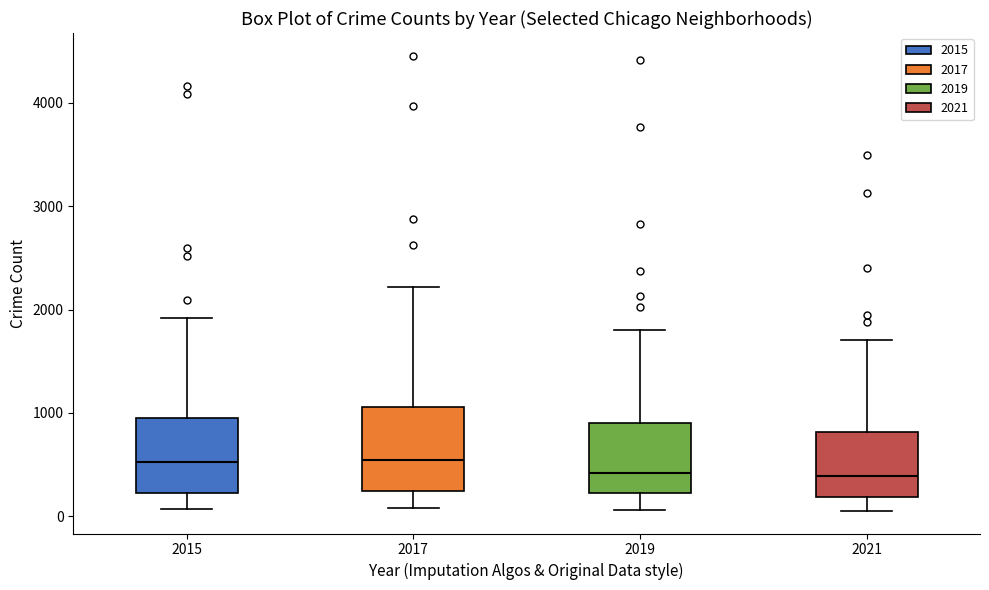

Where does the median line of the box at x = 2015 sit on the y-axis? The values are not printed on the chart, so give them approximately, as read against the axis.

500